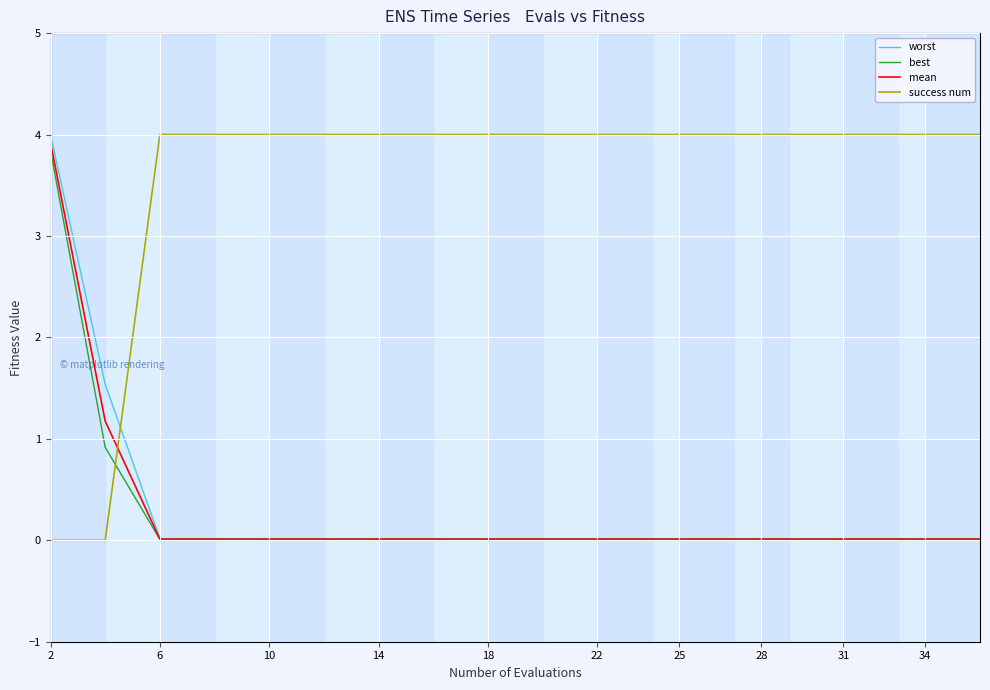

At which category is the sum across all series the highest?

2